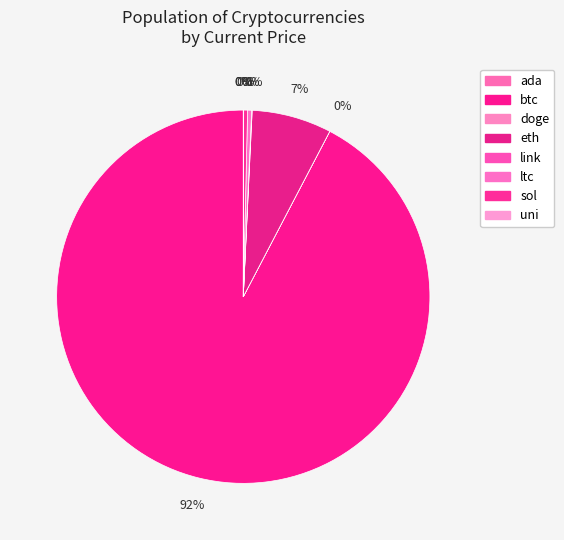

Count the number of slices in the pie.

8